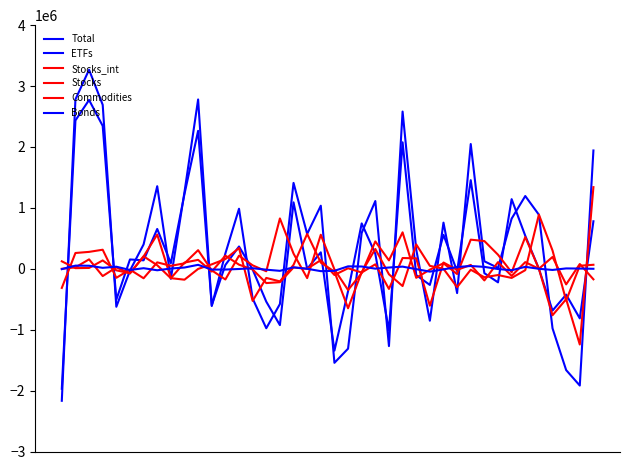

At which category is the sum across all series the highest?

2